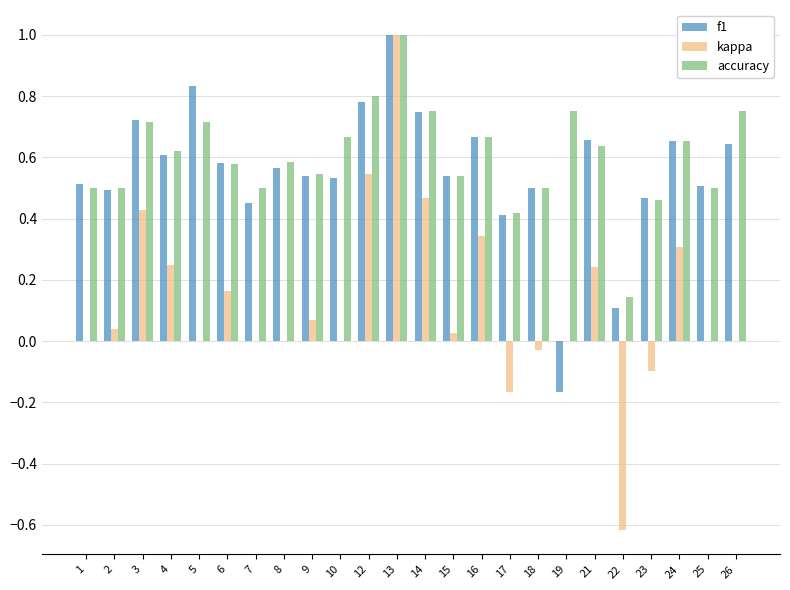

What is the maximum value for f1?

1.0